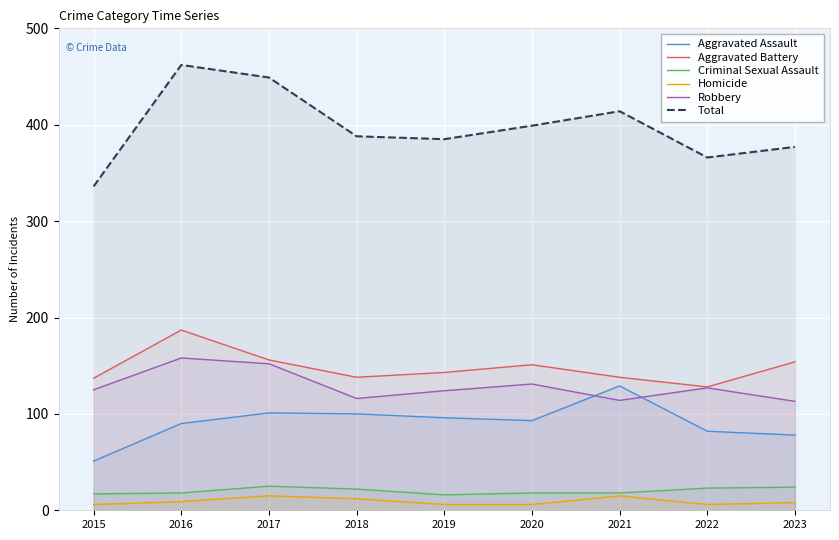

True or false: Homicide has a value of 6 at 2019.

True